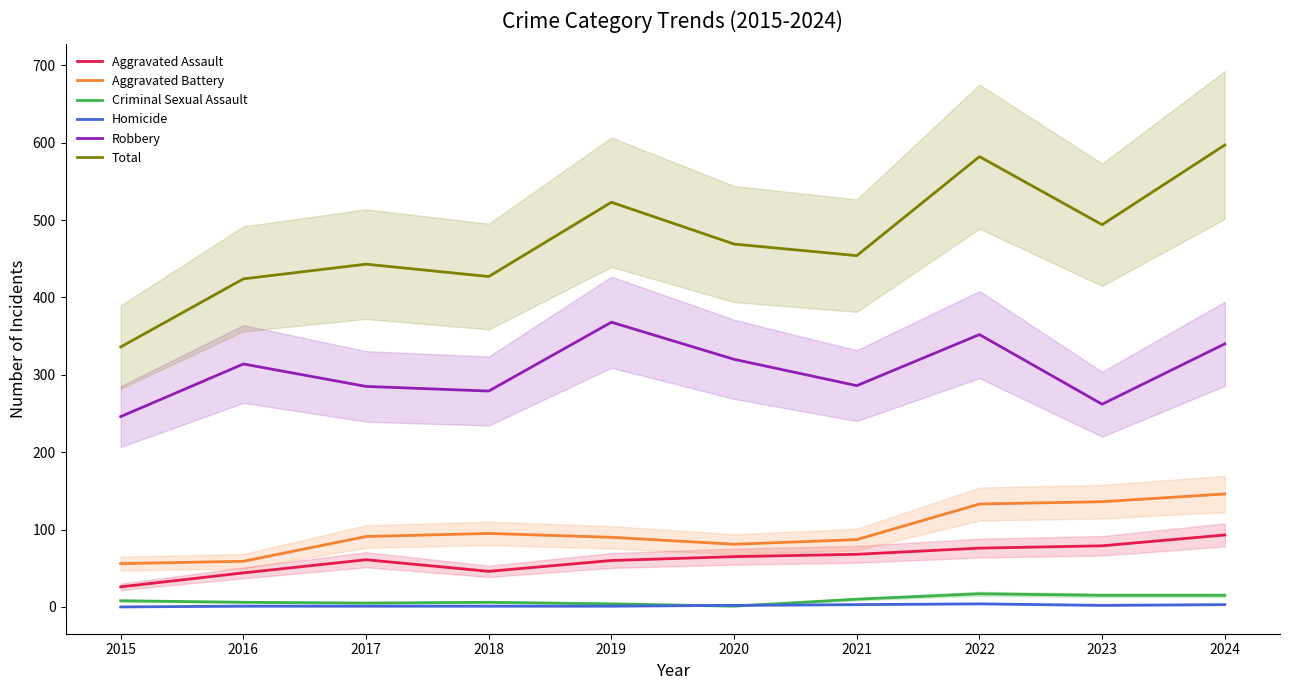

What is the difference between the Aggravated Assault values at 2015 and 2020?

39